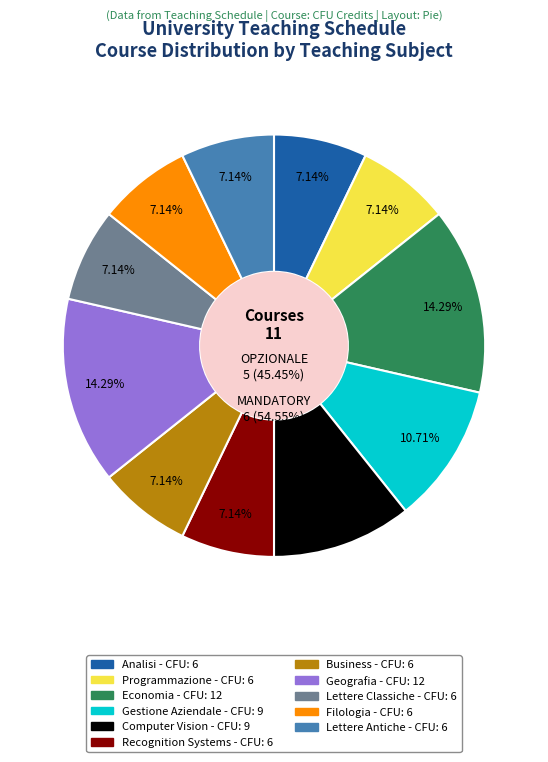

Which slice is the smallest?

Analisi